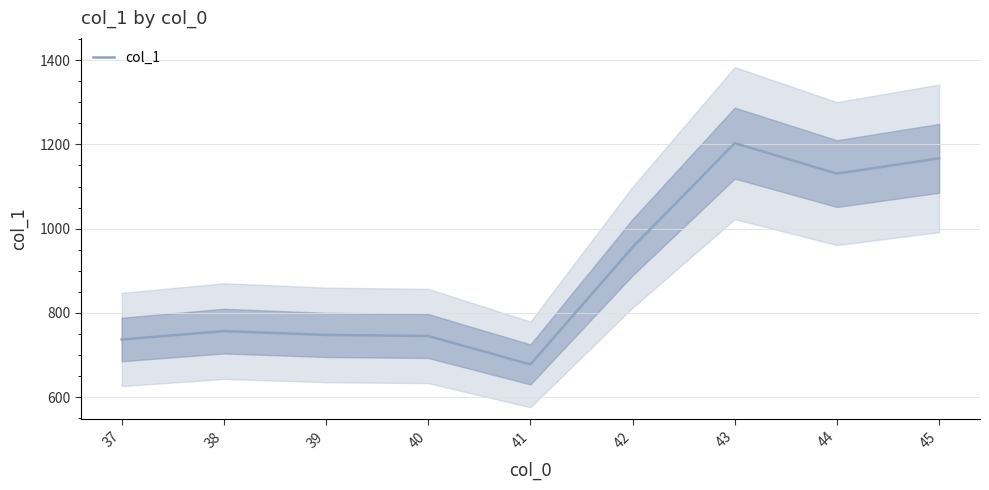

True or false: the data shows 969.7 at 37.

False